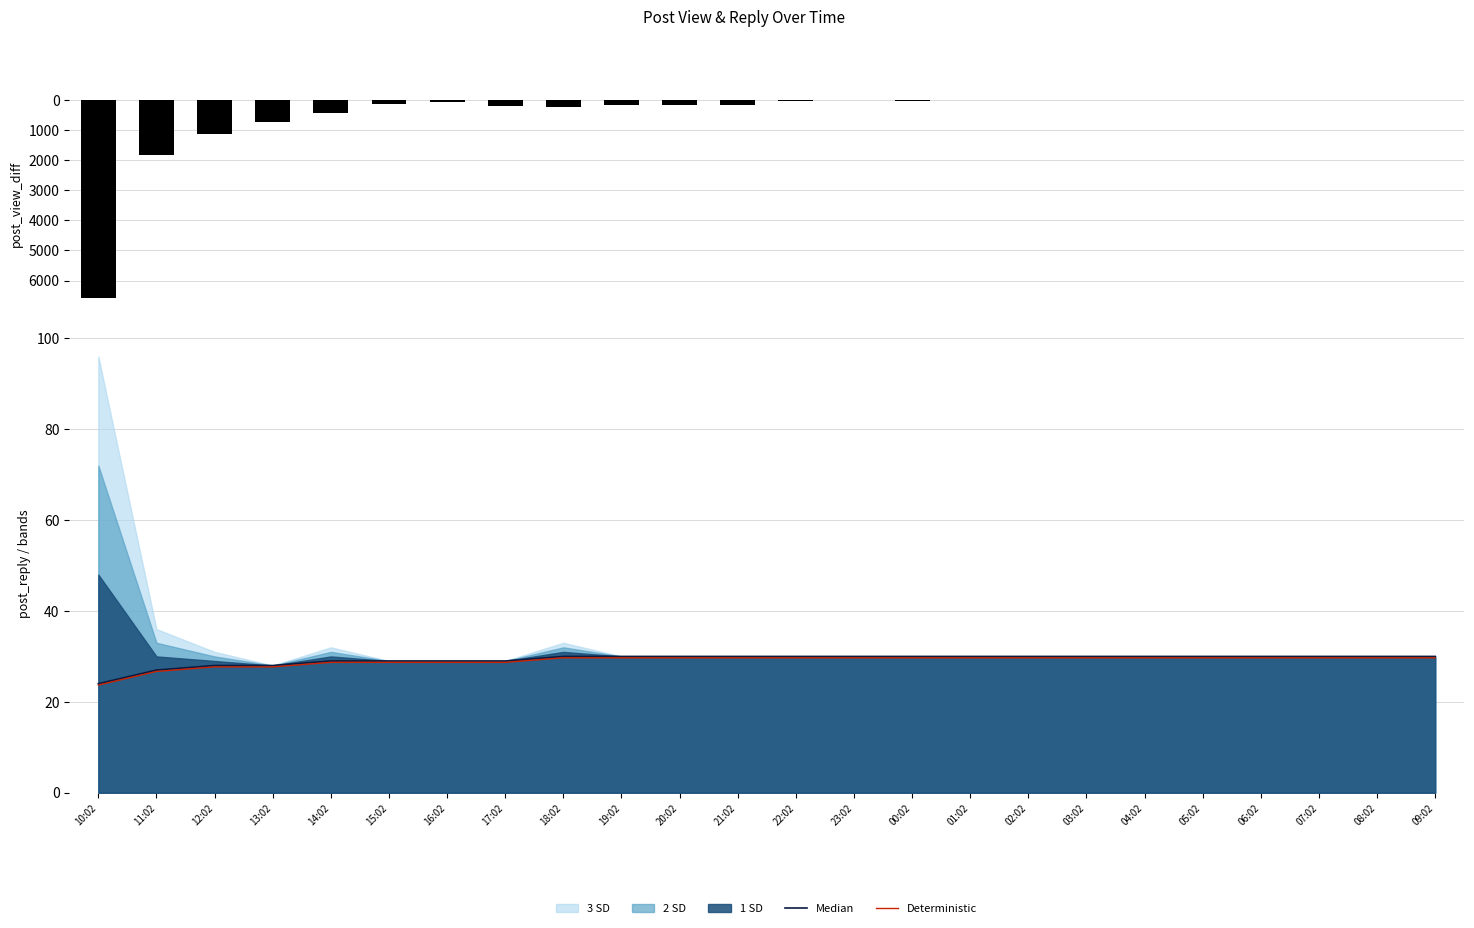

At which category does the chart reach its minimum across all series?

04:02